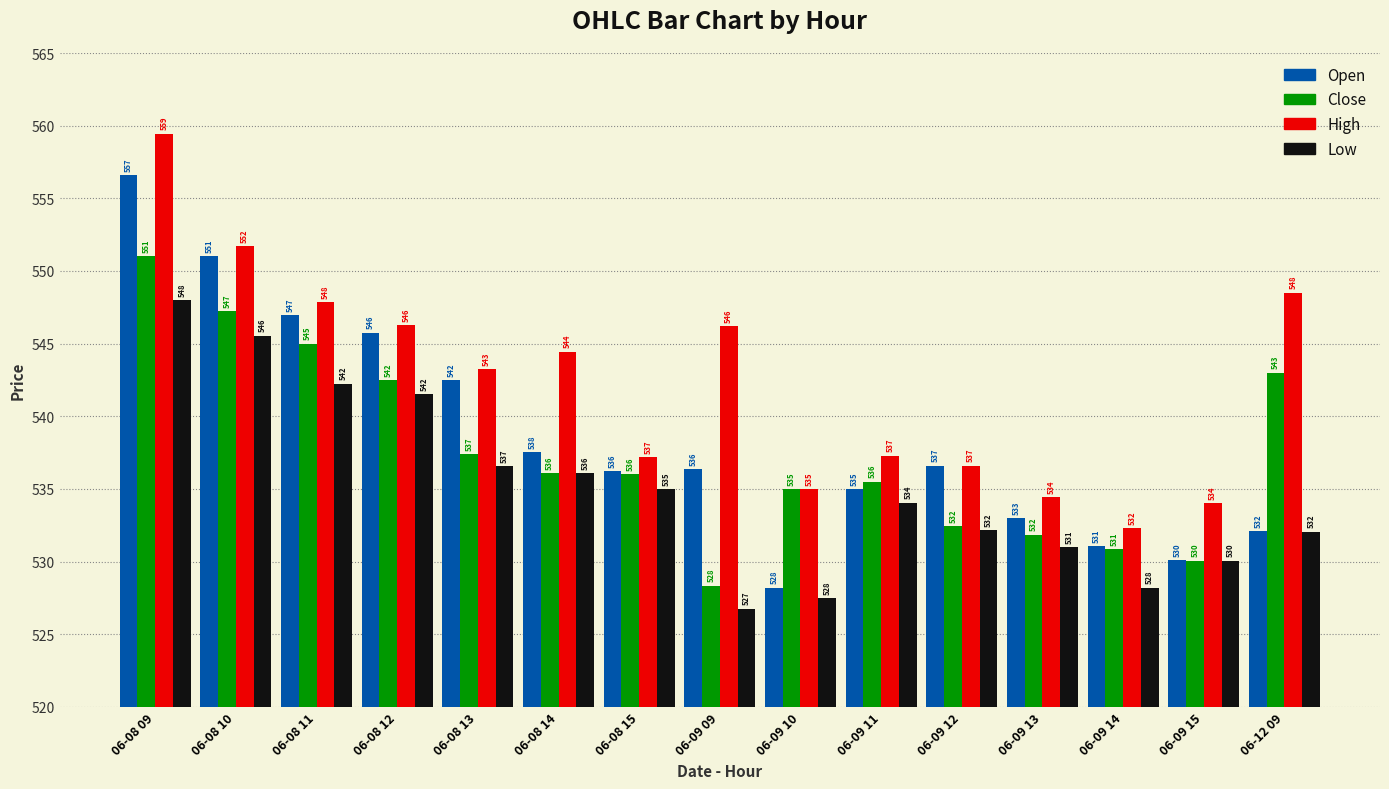

Which series changed the most between 06-09 11 and 06-09 14?

Low